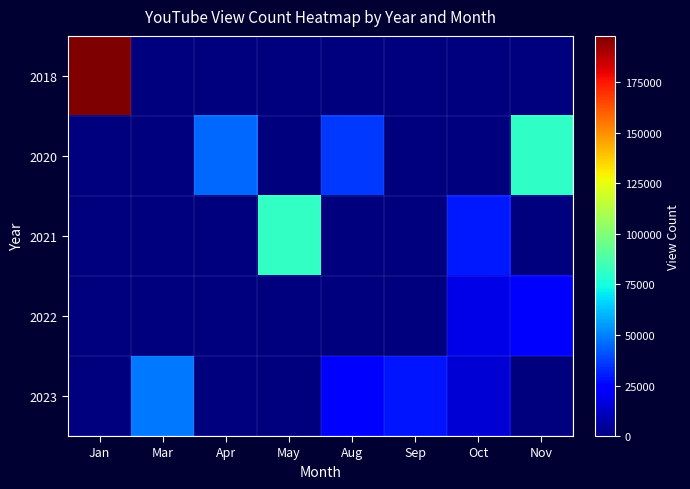

Reading left to right, what are all the values shown in this chart?

2018: Jan=198038	Mar=0	Apr=0	May=0	Aug=0	Sep=0	Oct=0	Nov=0
2020: Jan=0	Mar=0	Apr=45081	May=0	Aug=35755	Sep=0	Oct=0	Nov=80515
2021: Jan=0	Mar=0	Apr=0	May=81993	Aug=0	Sep=0	Oct=29925	Nov=0
2022: Jan=0	Mar=0	Apr=0	May=0	Aug=0	Sep=0	Oct=17820	Nov=22522
2023: Jan=0	Mar=48617	Apr=0	May=0	Aug=25405	Sep=29086	Oct=14997	Nov=0